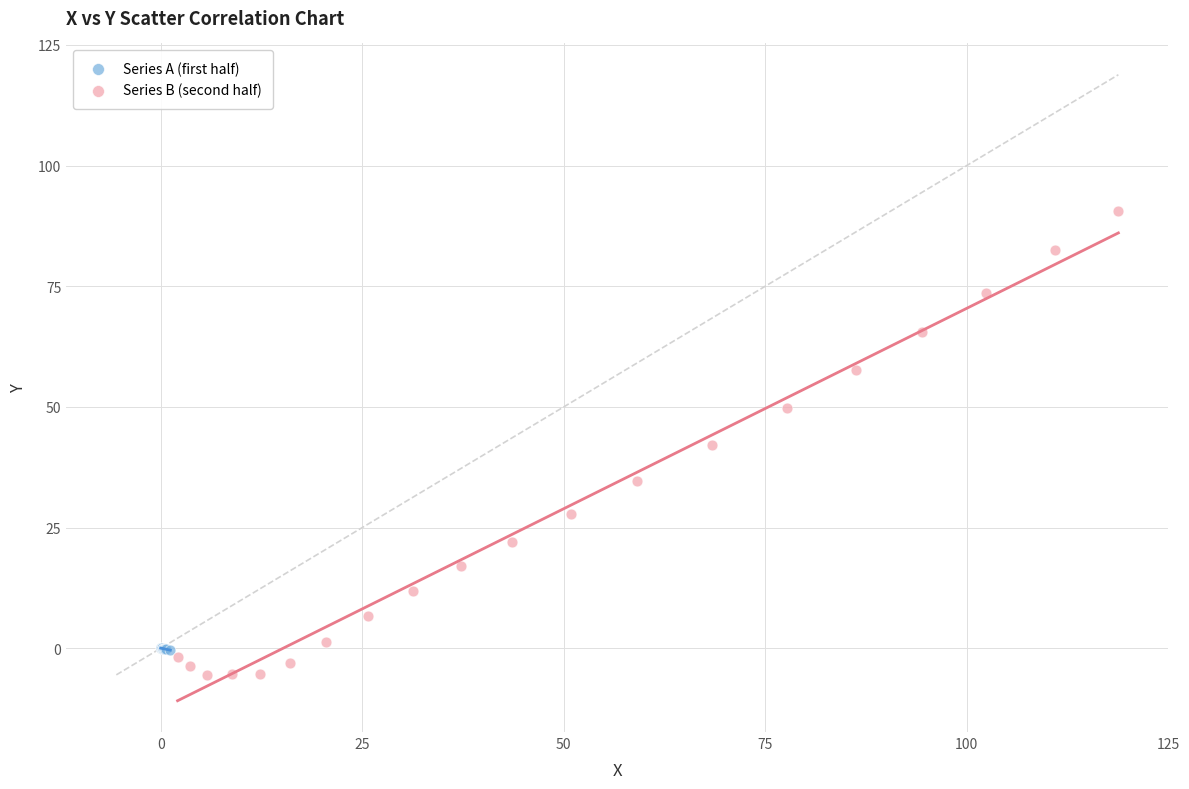

Which series reaches the minimum Y coordinate?

Series B (second half)